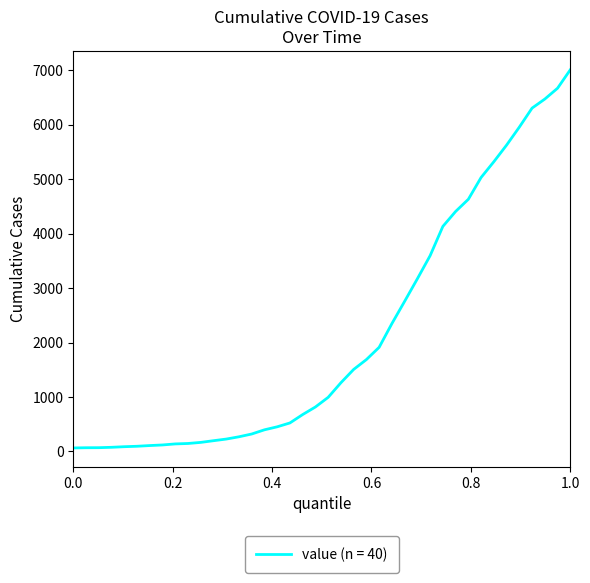

What is the difference between the maximum and minimum values?

6941